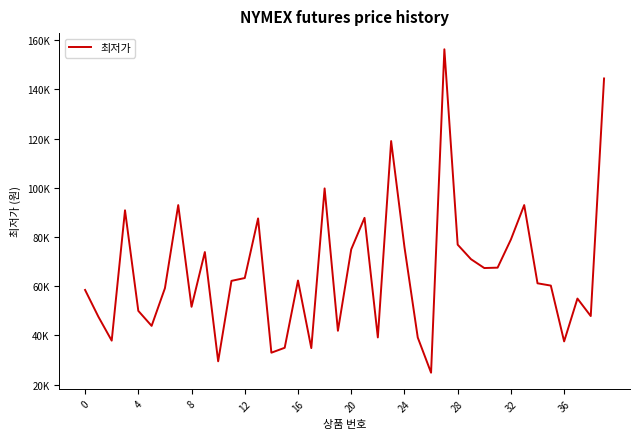

Is this an area chart (filled region under the line)?

No